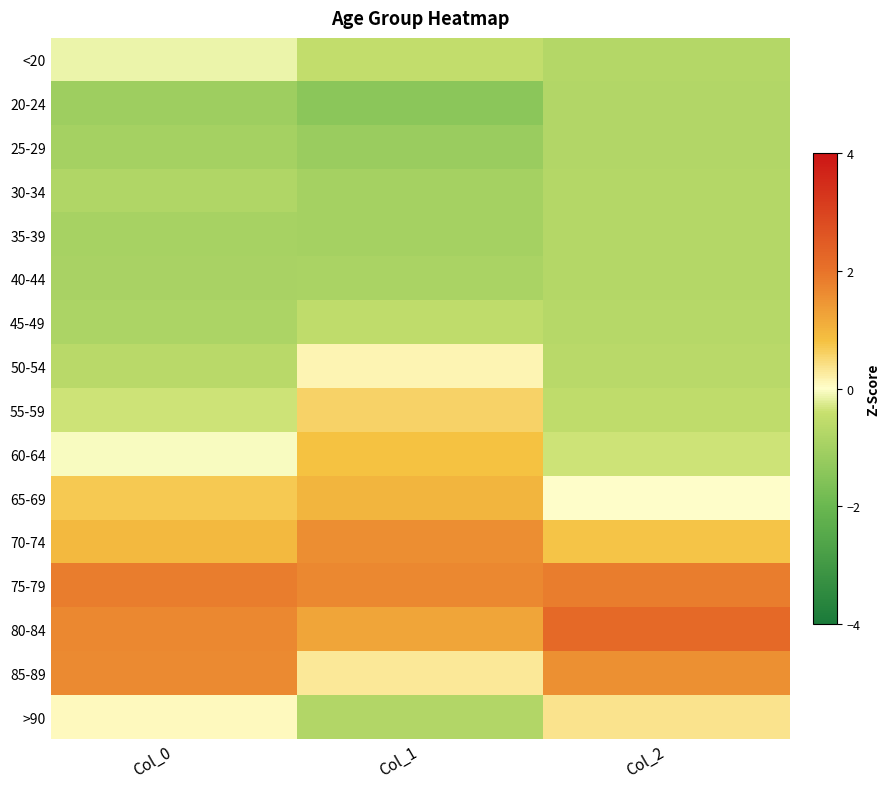

List the series in order of their peak value, lowest first.

25-29, 20-24, 30-34, 35-39, 40-44, 45-49, <20, 50-54, >90, 55-59, 60-64, 65-69, 70-74, 85-89, 75-79, 80-84